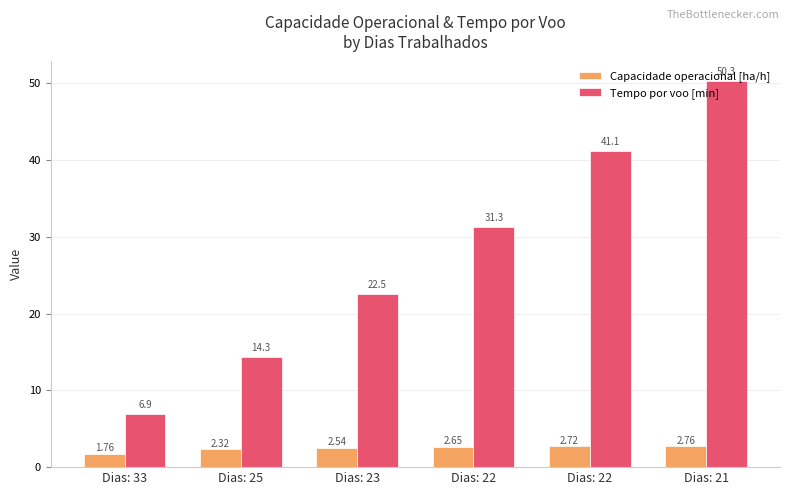

What is the difference between the maximum and minimum values in the Tempo por voo [min] series?

43.4